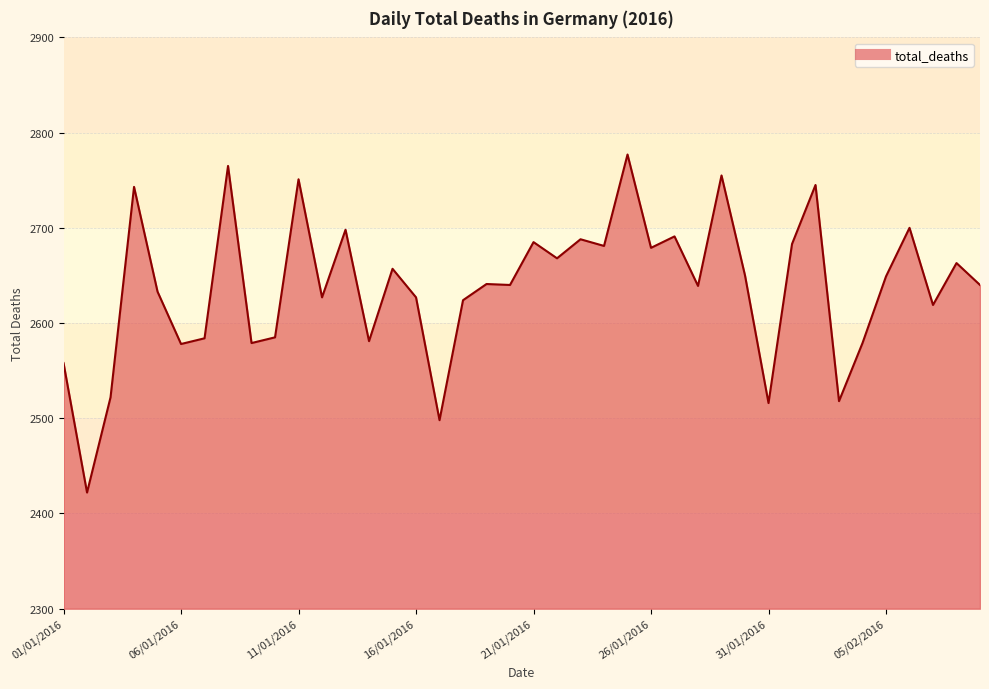

What is the greatest value displayed?

2777